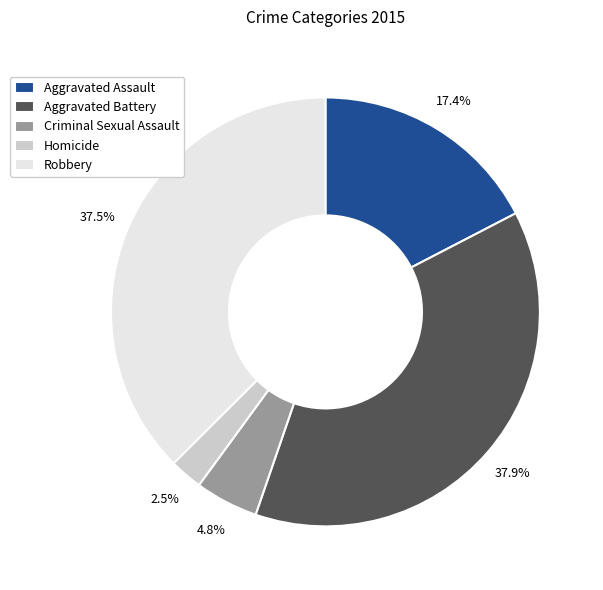

To the nearest percent, what is the difference between the largest and smallest slice percentages?

35%